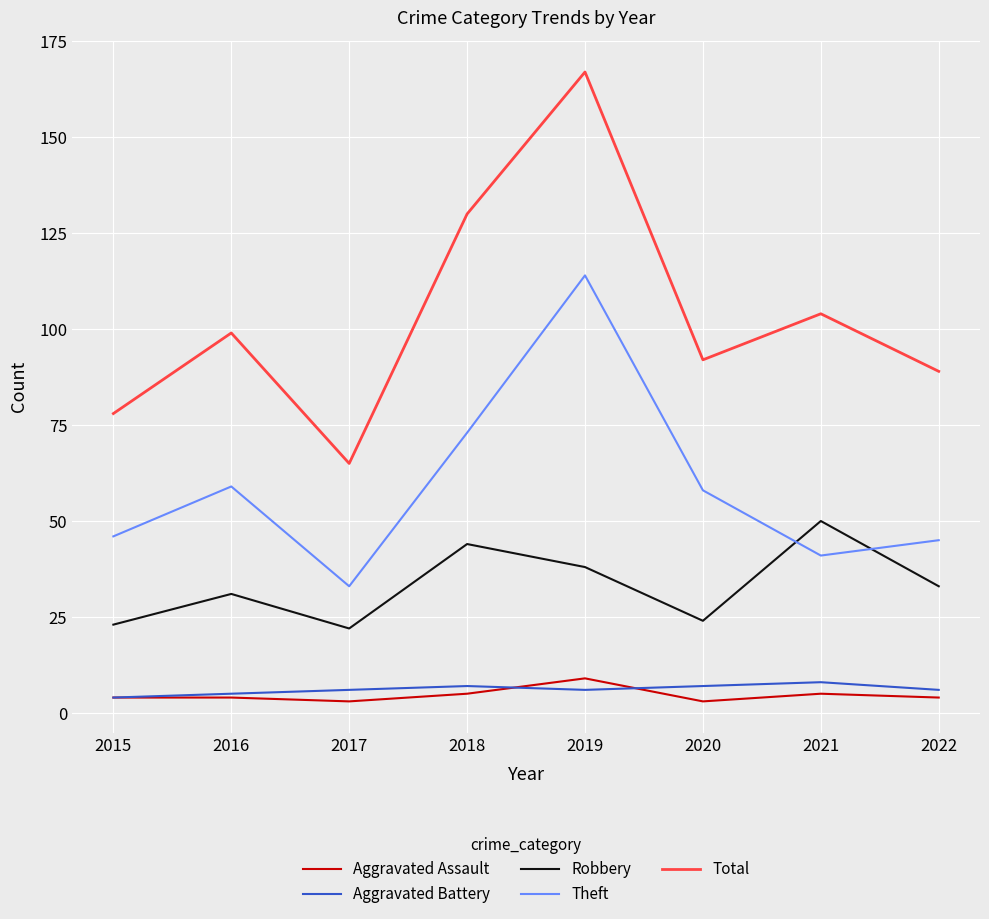

At which category is the sum across all series the highest?

2019